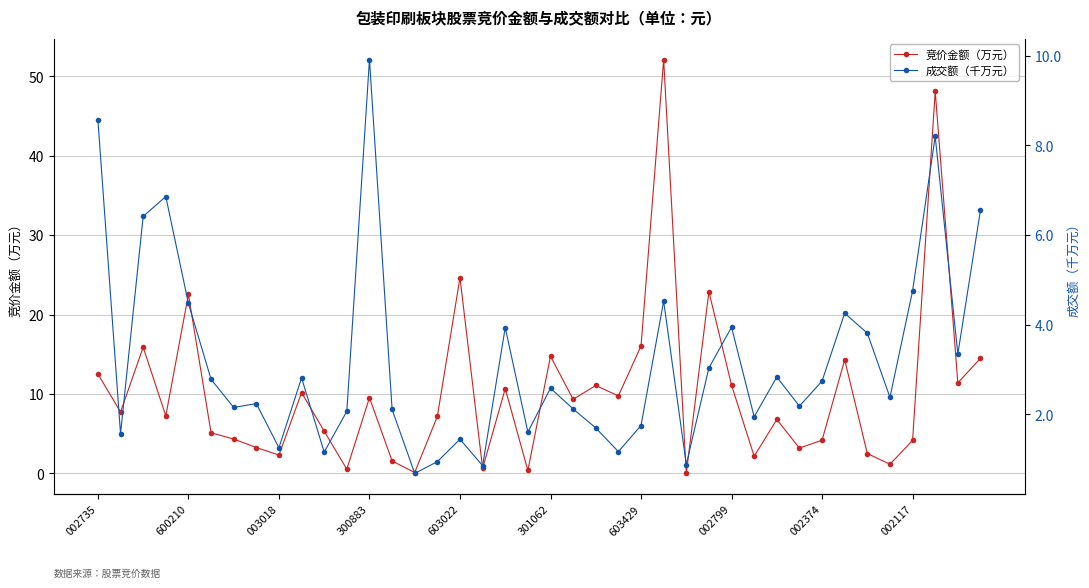

What is the value of the 竞价金额（万元） point at the 14th from the left?

1.6